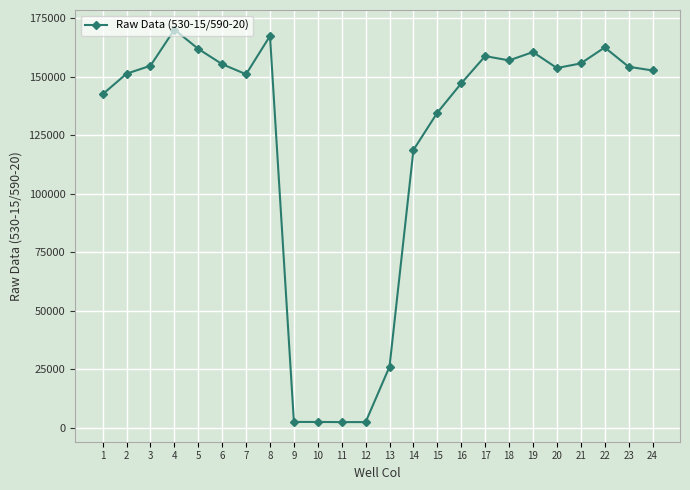

True or false: the data has more than 0 interior local peaks.

True